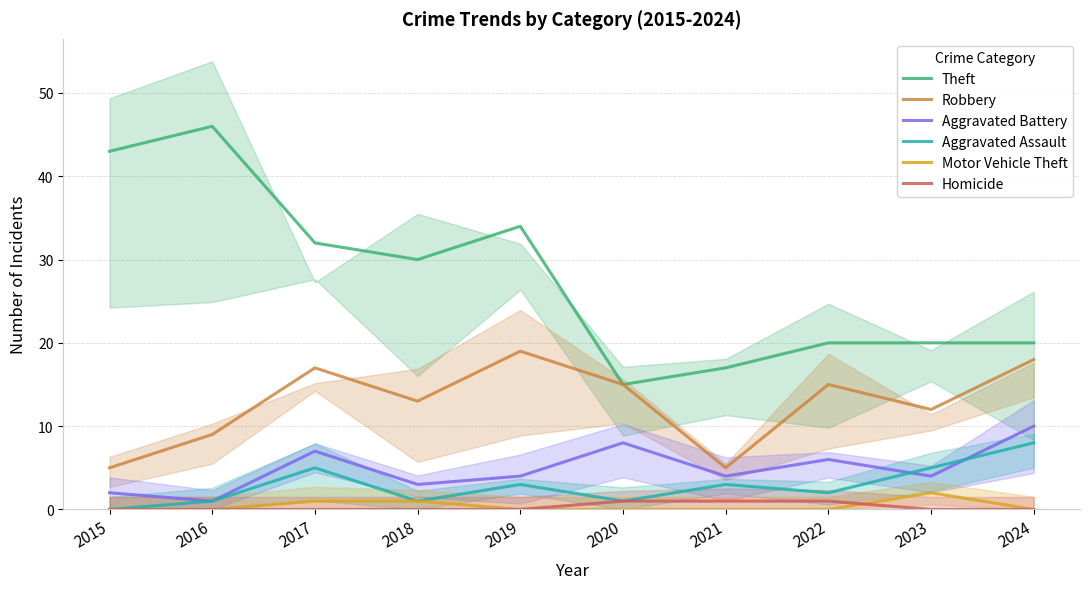

At which label is Motor Vehicle Theft closest to 1?

2017